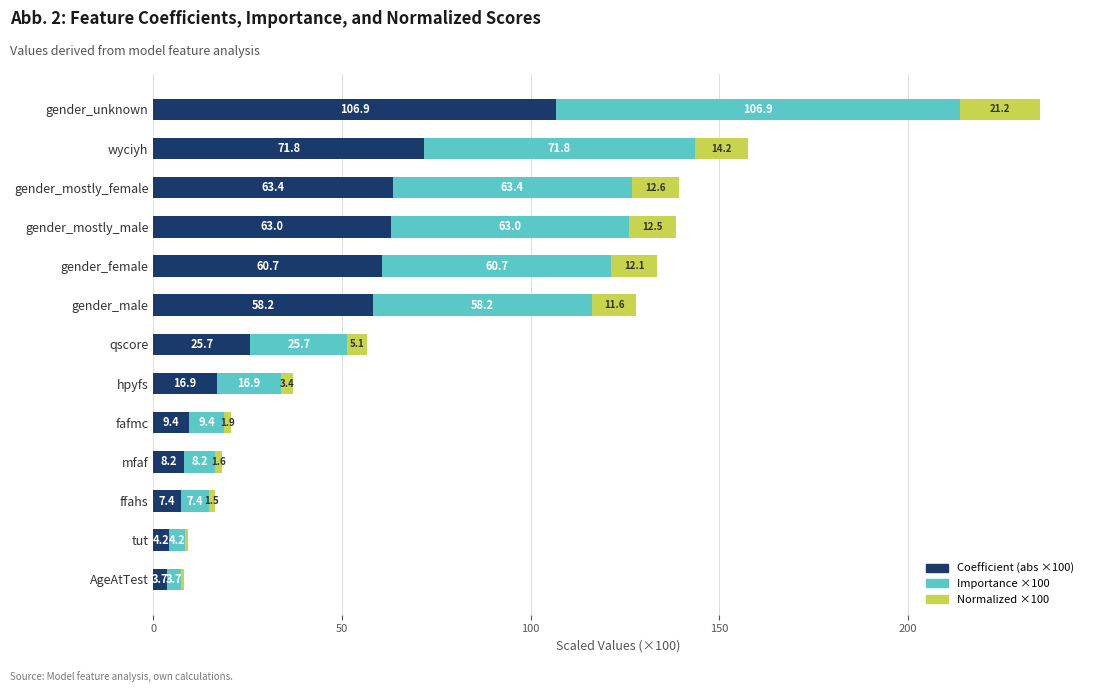

What is the highest value of the Coefficient (abs ×100) series?

106.9